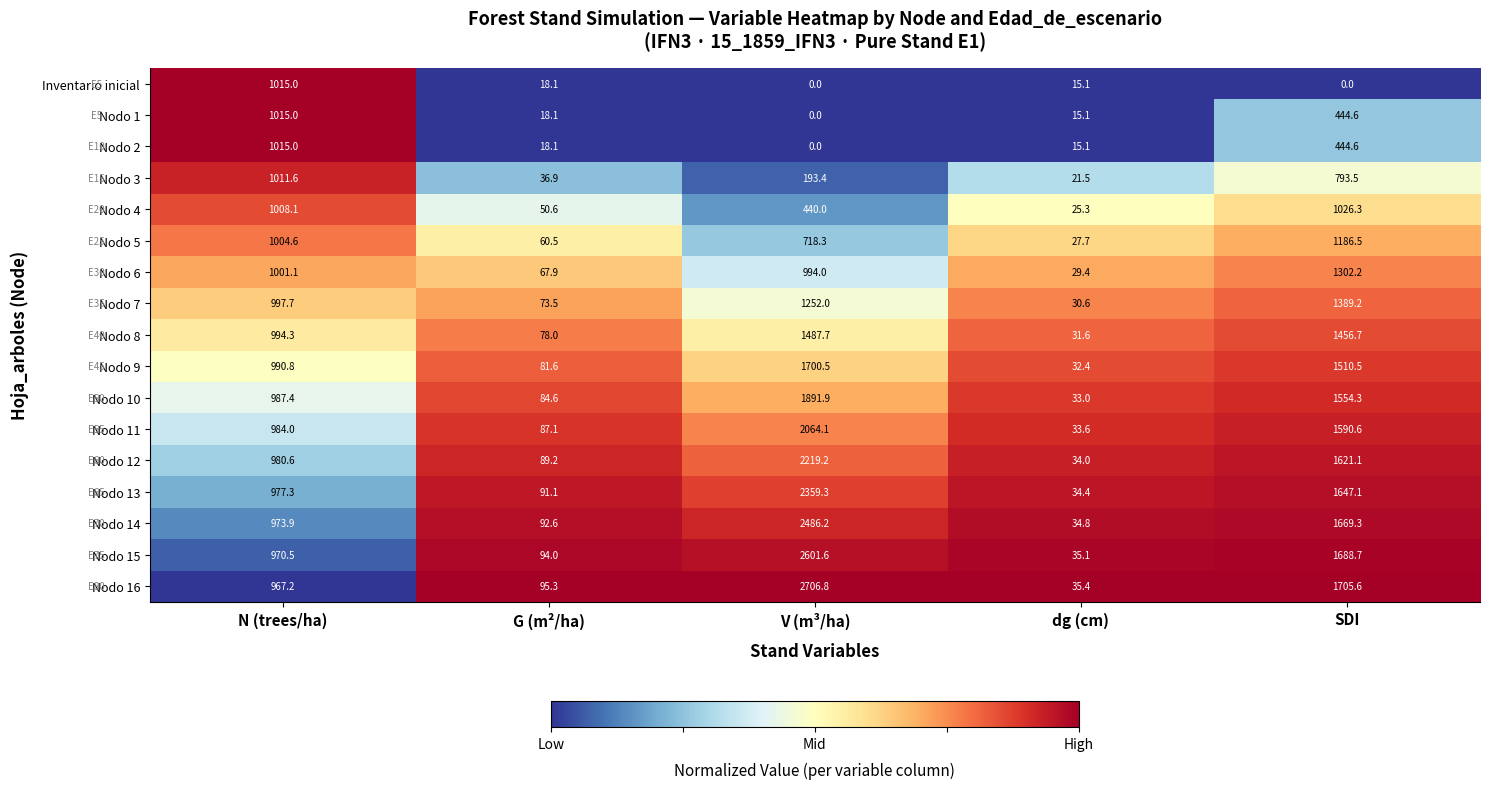

Which series has the largest range (max minus min)?

Nodo 16